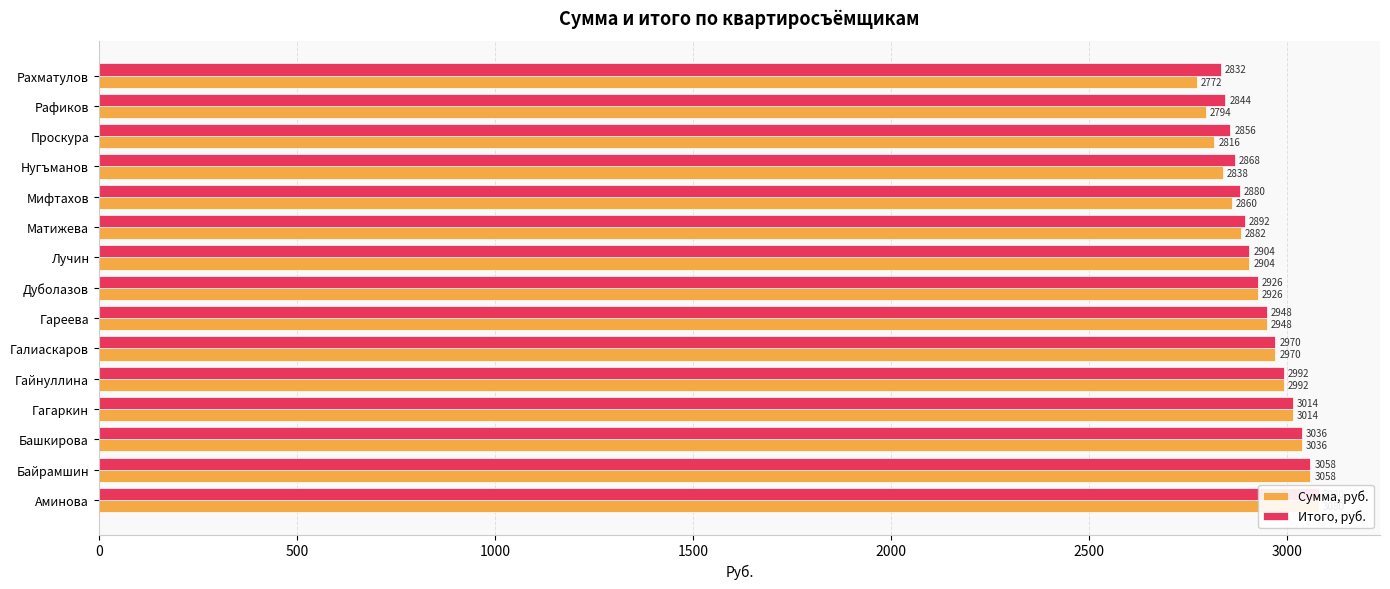

How many data points does each series have?

15